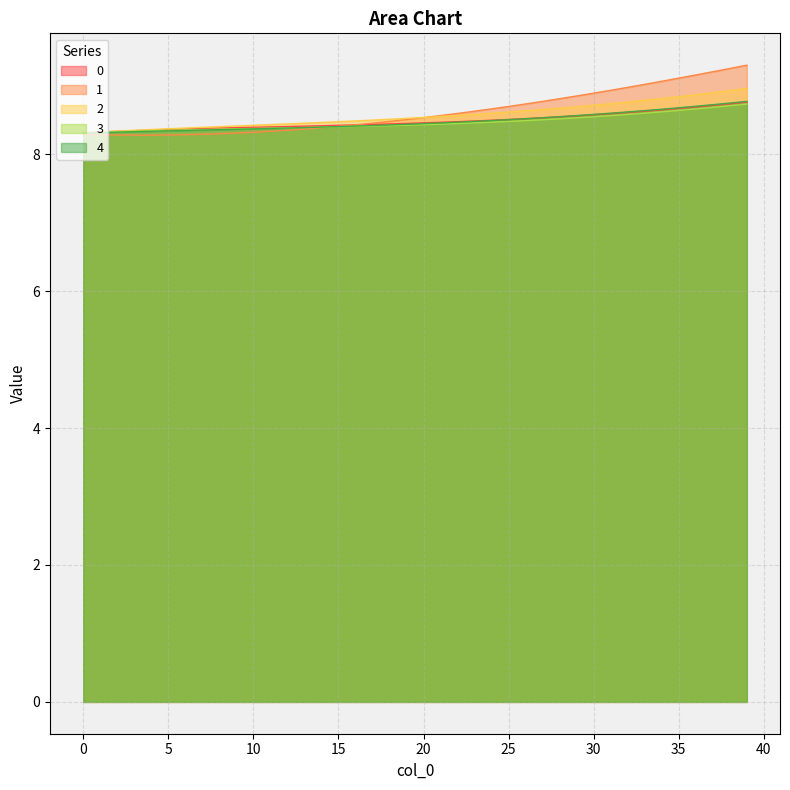

What is the total value across all series at 13?

42.0